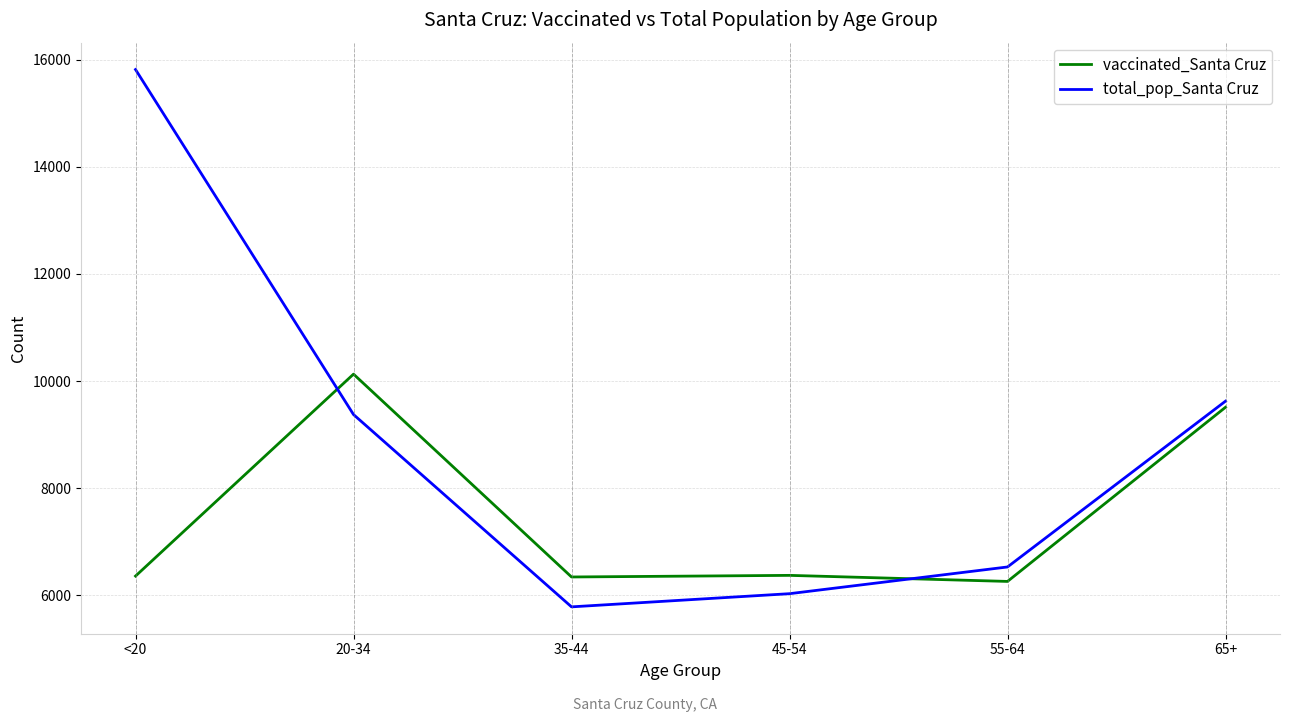

What is the difference between the highest and lowest values at 35-44?

558